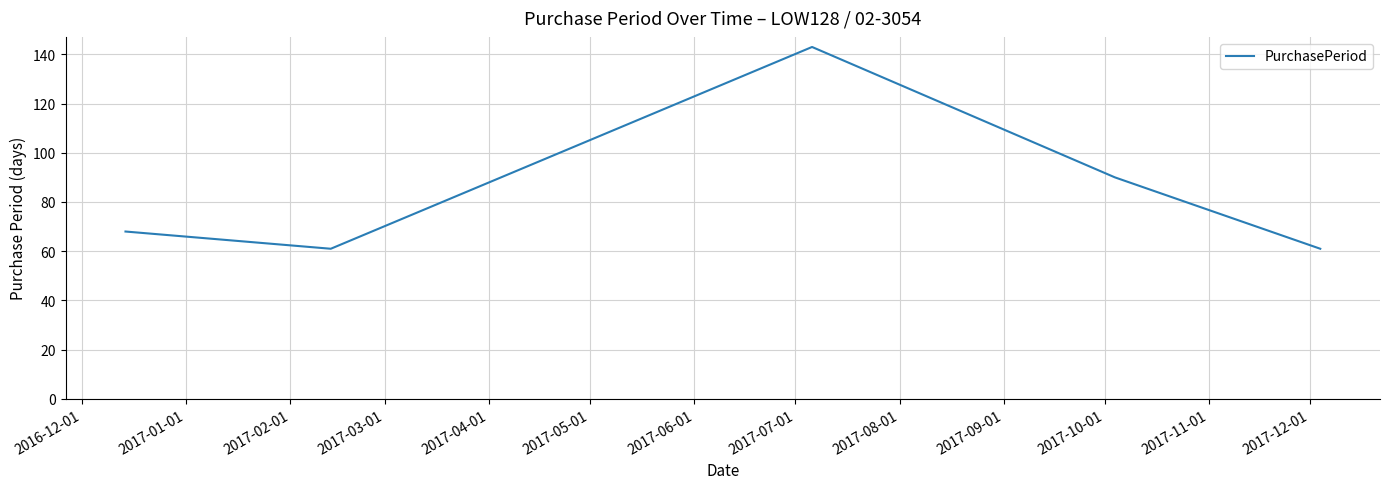

Does the chart display data point markers on the line(s)?

No